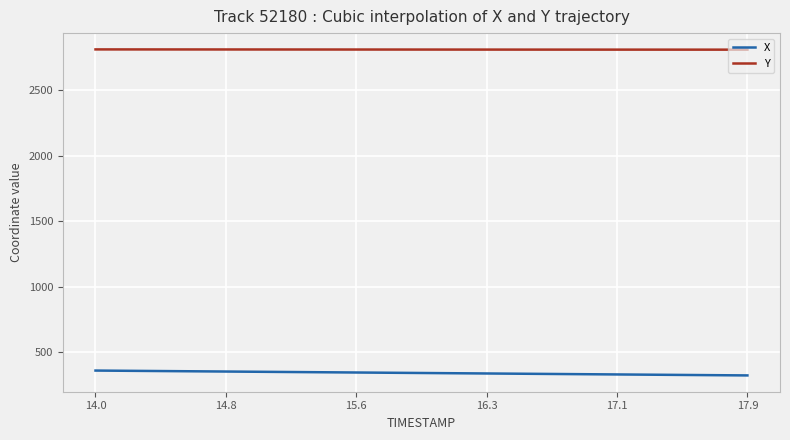

True or false: X and Y intersect in this chart.

False